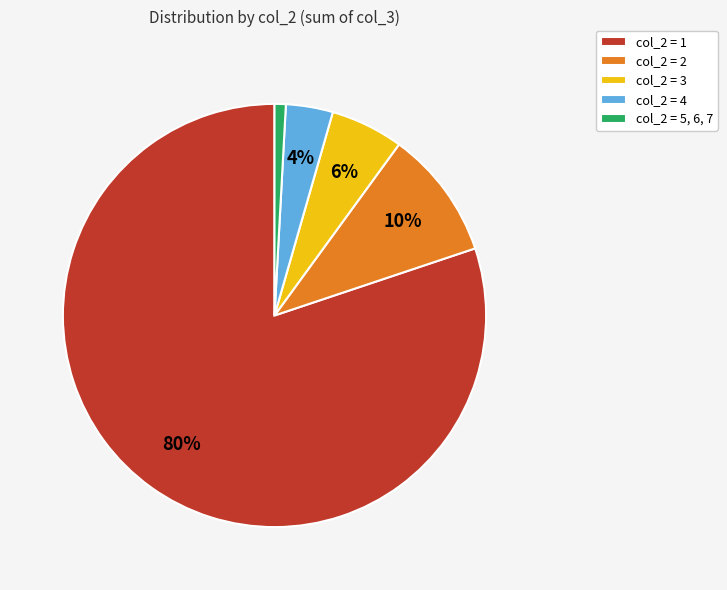

What is the majority slice?

col_2 = 1